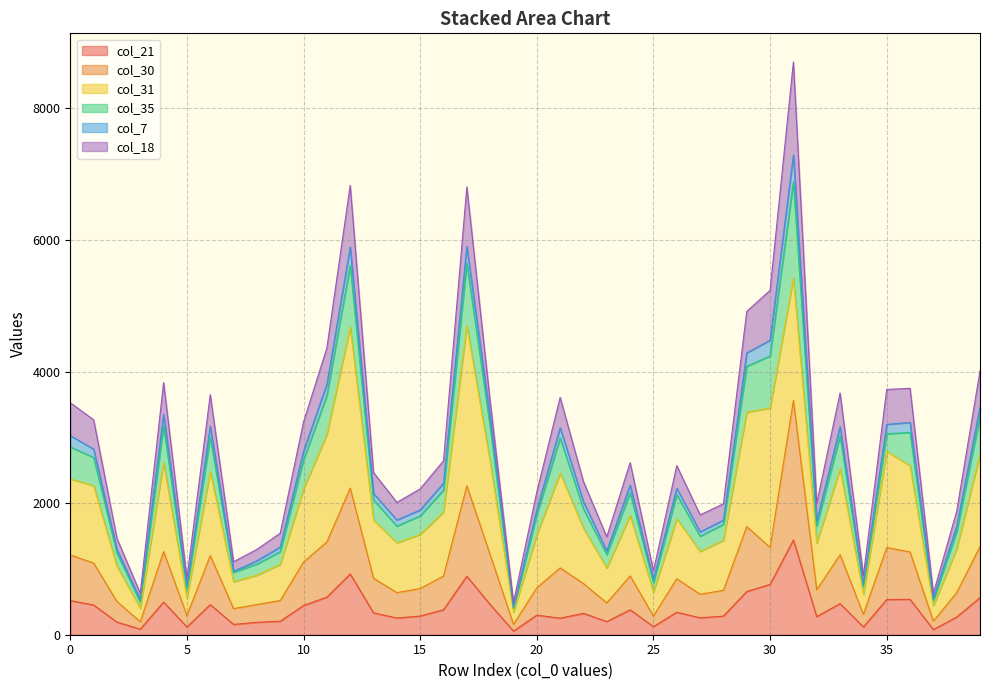

How many lines are shown in the chart?

6